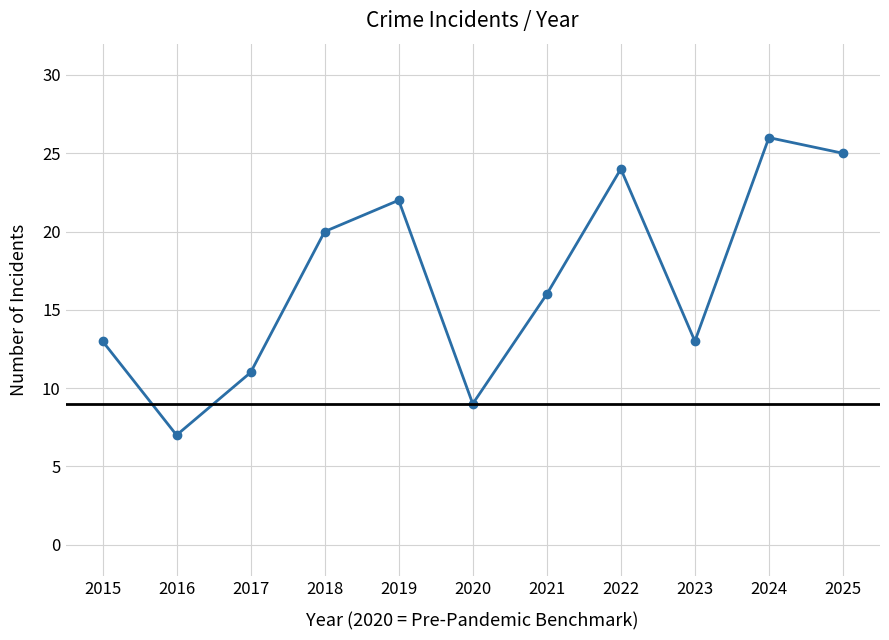

Between 2024 and 2016, which is larger?

2024